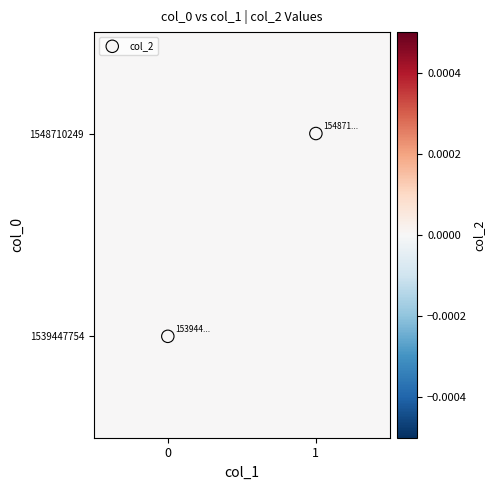

What is the spread (max minus min) of values at 1?

1